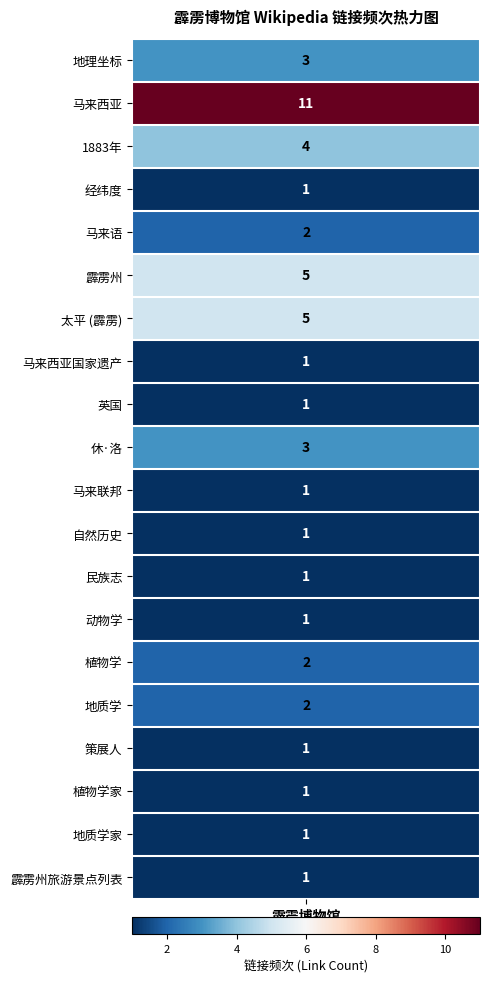

Between 地质学 and 策展人, which is larger?

地质学